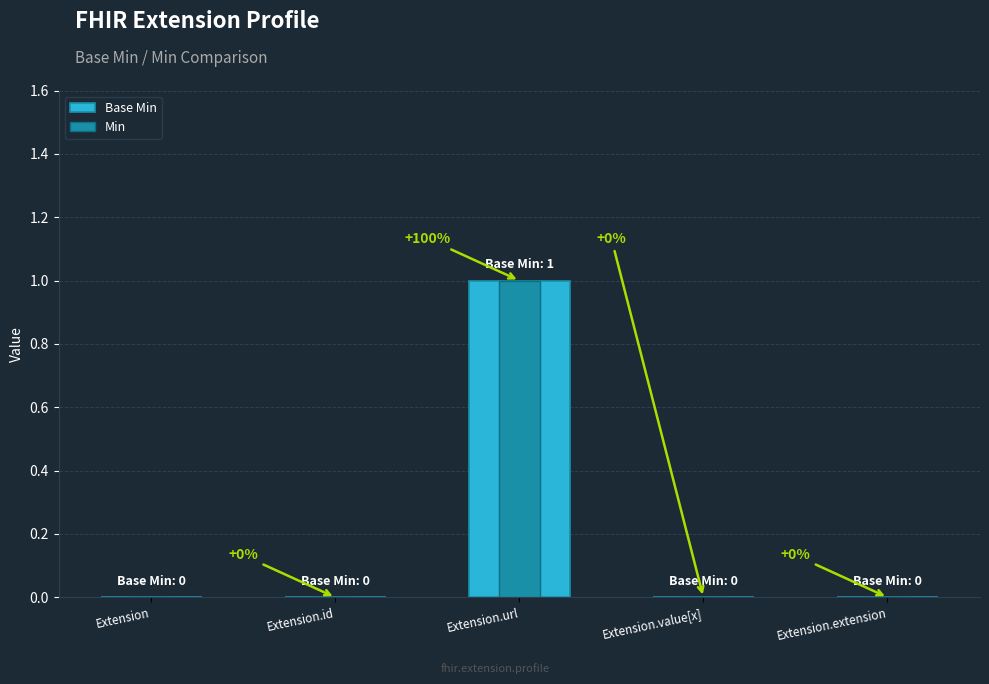

What position from the left is Extension.value[x]?

4